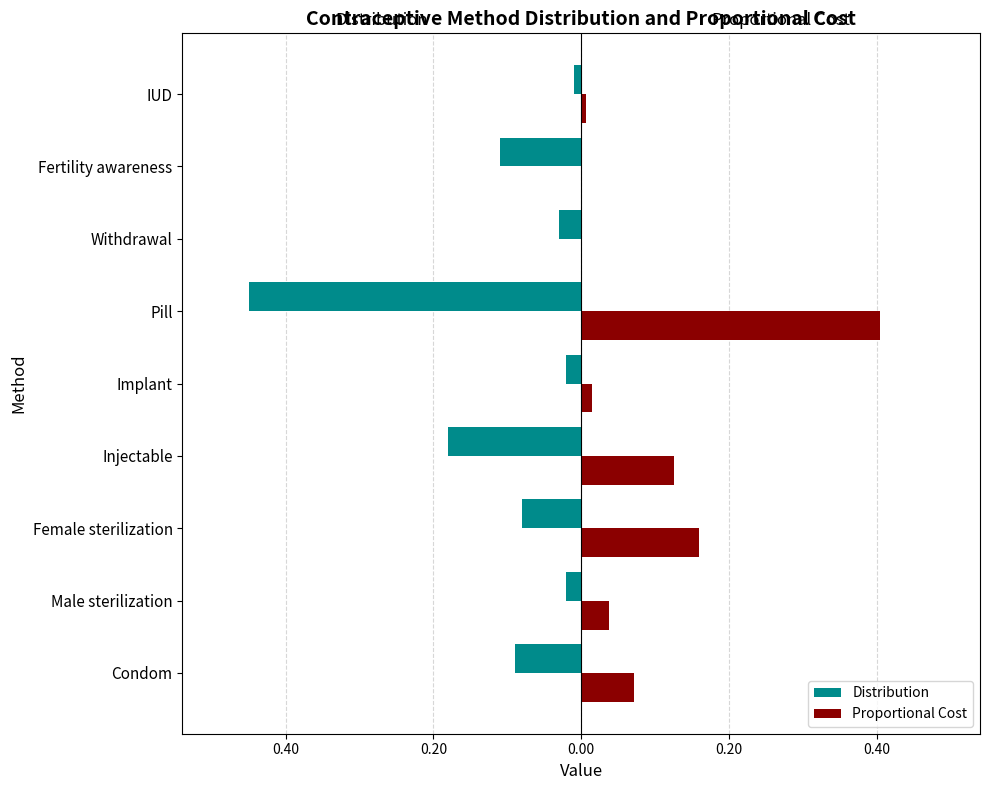

What are all the series names shown in the legend?

Distribution, Proportional Cost